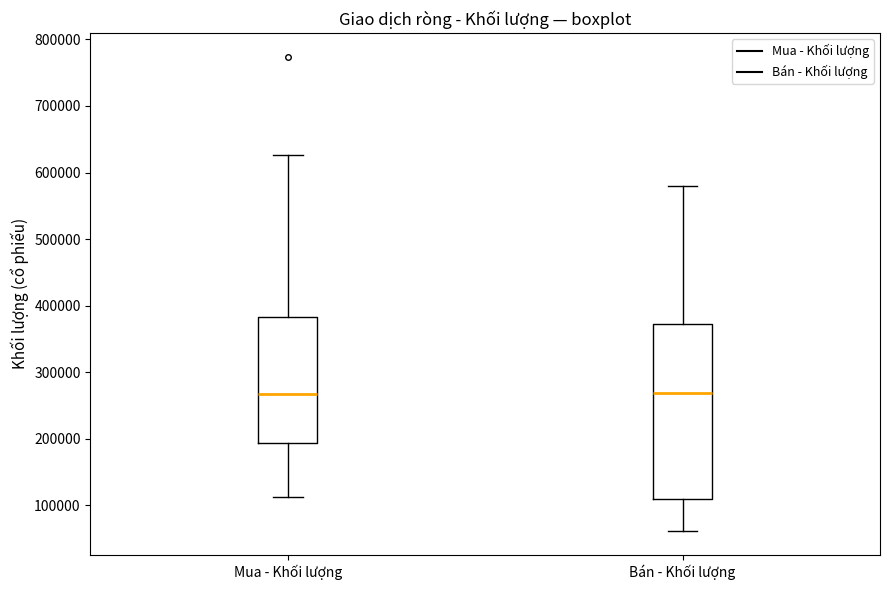

Reading left to right, read every box against the y-axis: the position of its median line, the range the box covers, and the ends of its whiskers. The values are not printed on the chart, so give them approximately, as read against the axis.

Mua - Khối lượng: median 270000, box 190000 to 380000, whiskers 110000 to 630000
Bán - Khối lượng: median 270000, box 110000 to 370000, whiskers 60000 to 580000